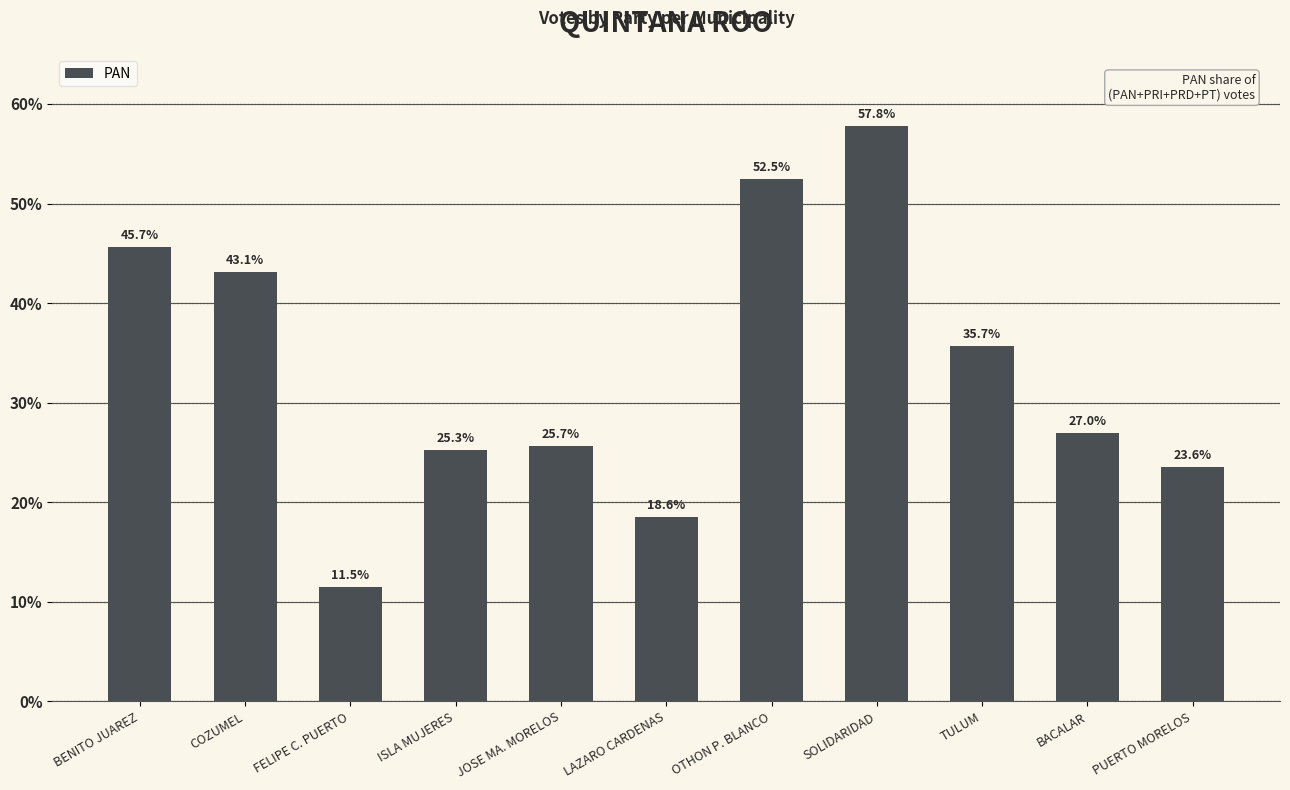

What is the maximum value shown in the chart?

57.8